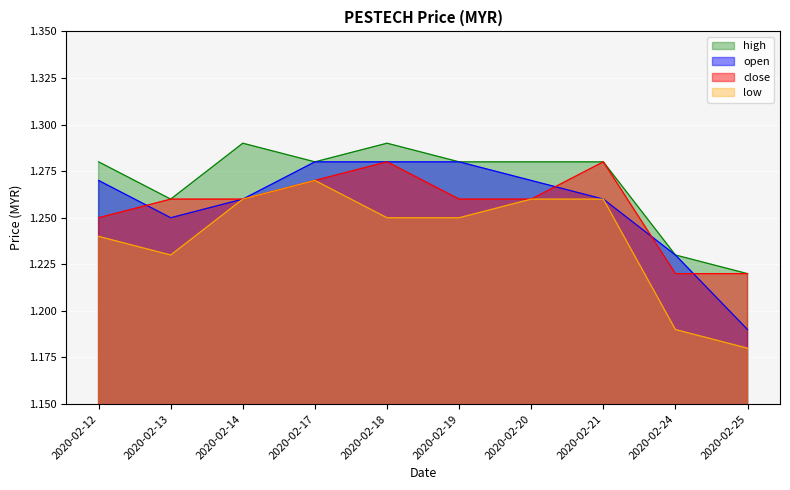

Which series has the widest spread of values?

open